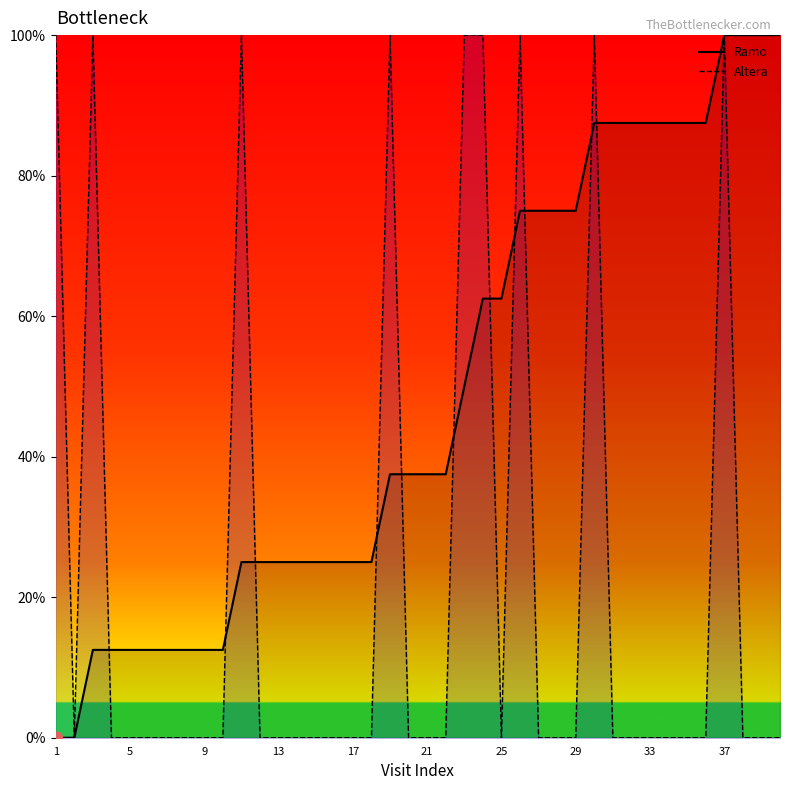

Is the value of Altera at 29 greater than the value of Ramo at 12?

No